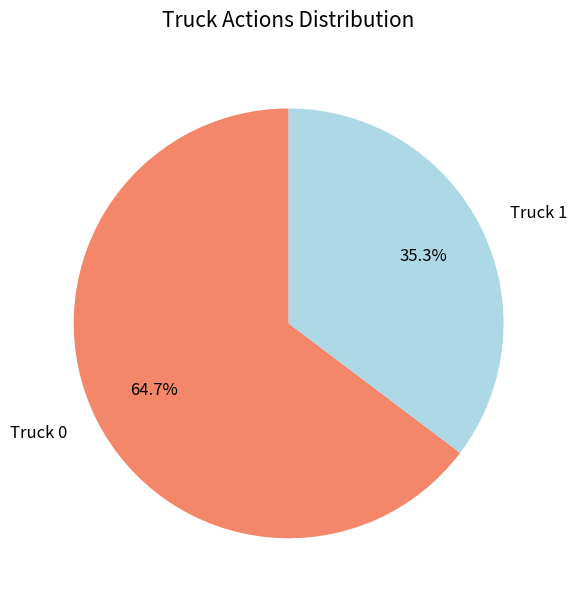

Rank the categories by value from lowest to highest.

Truck 1, Truck 0